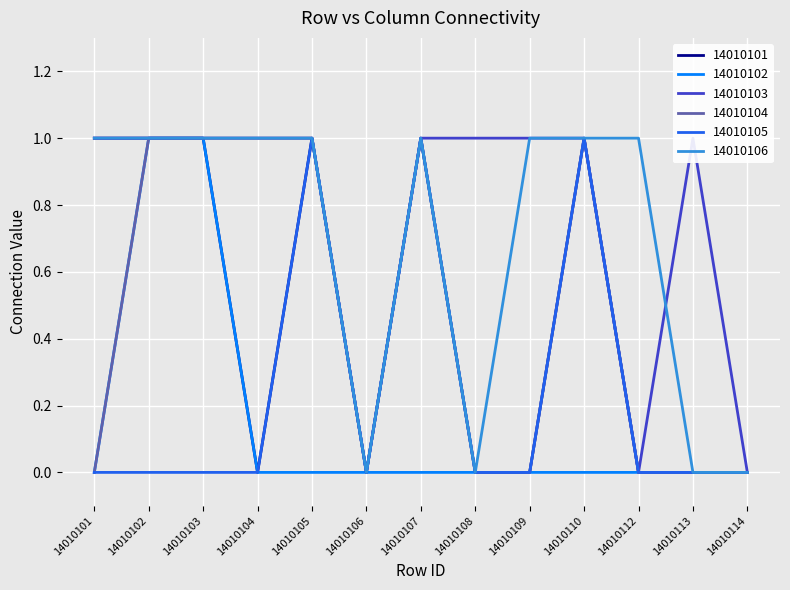

True or false: 14010104 has a value of 0 at 14010108.

True